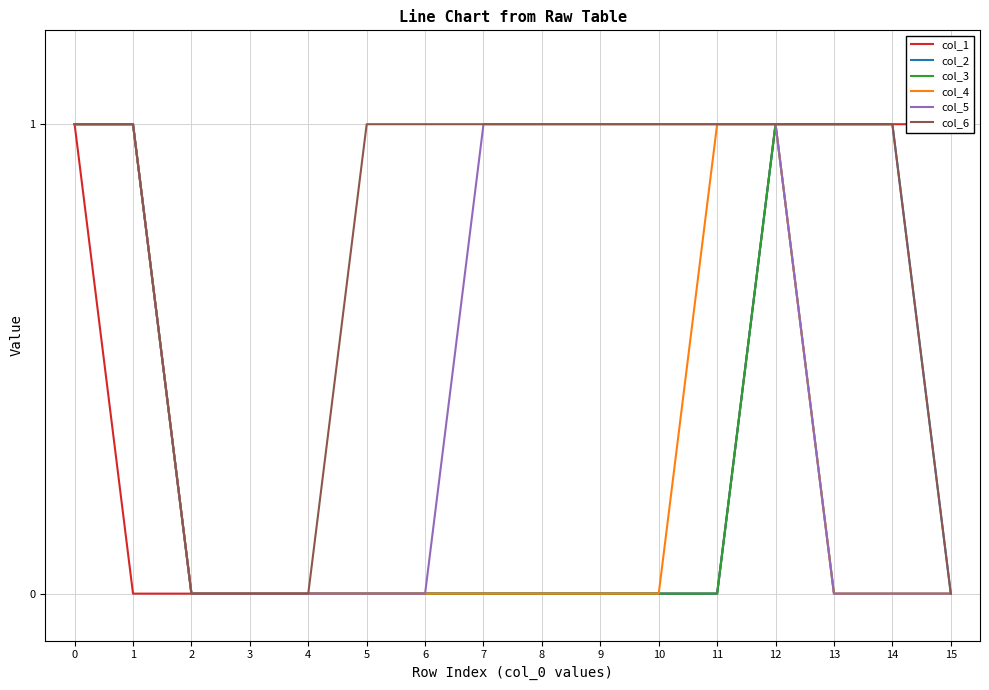

Rank the series by their maximum value, from highest to lowest.

col_1, col_2, col_3, col_4, col_5, col_6